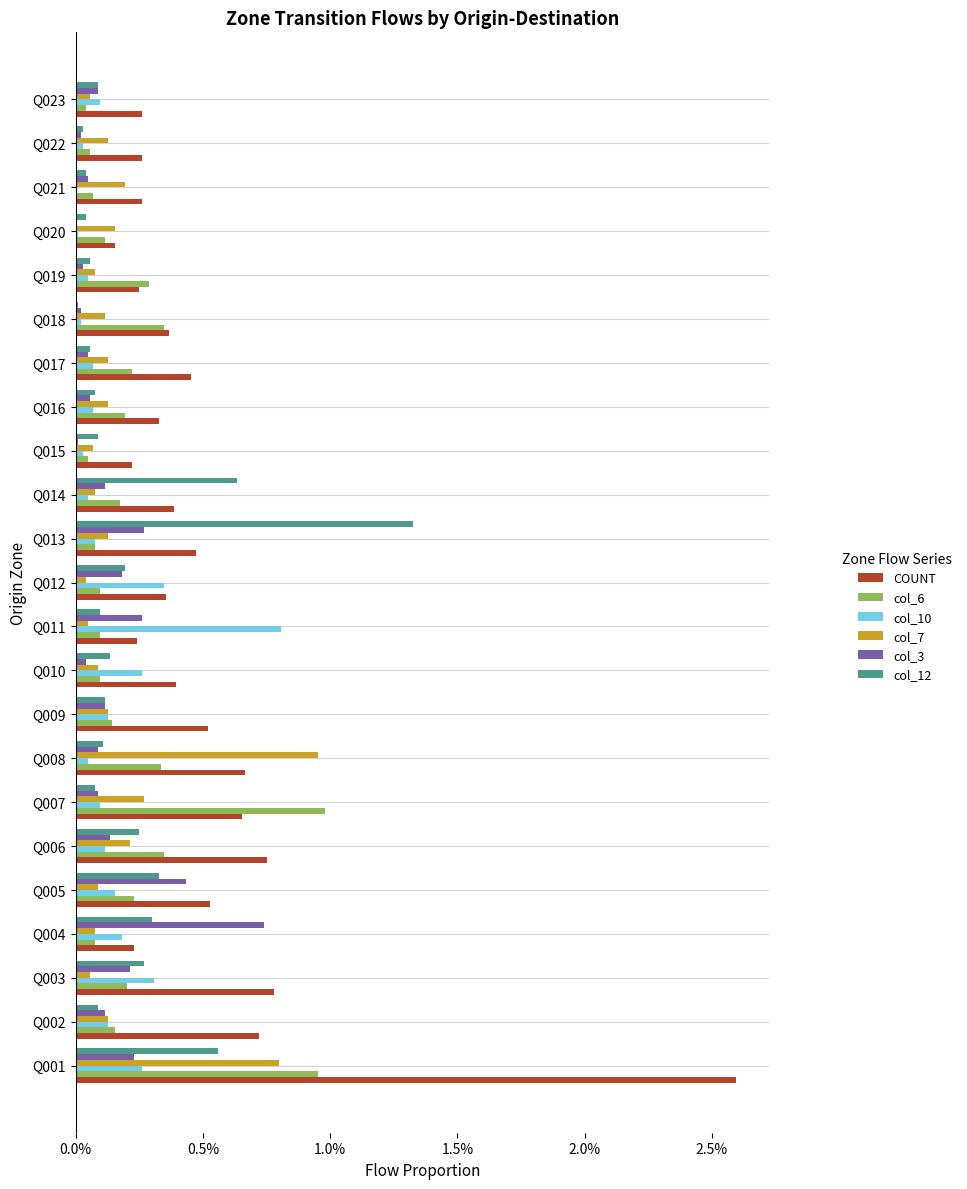

At how many categories does at least one series exceed 0?

23